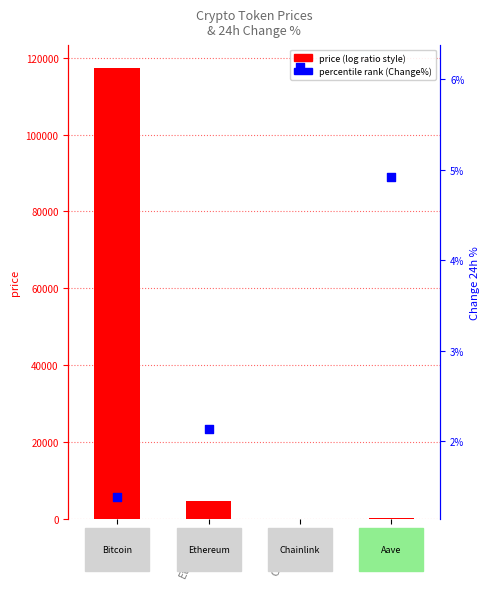

Which series reaches the maximum Y coordinate?

price